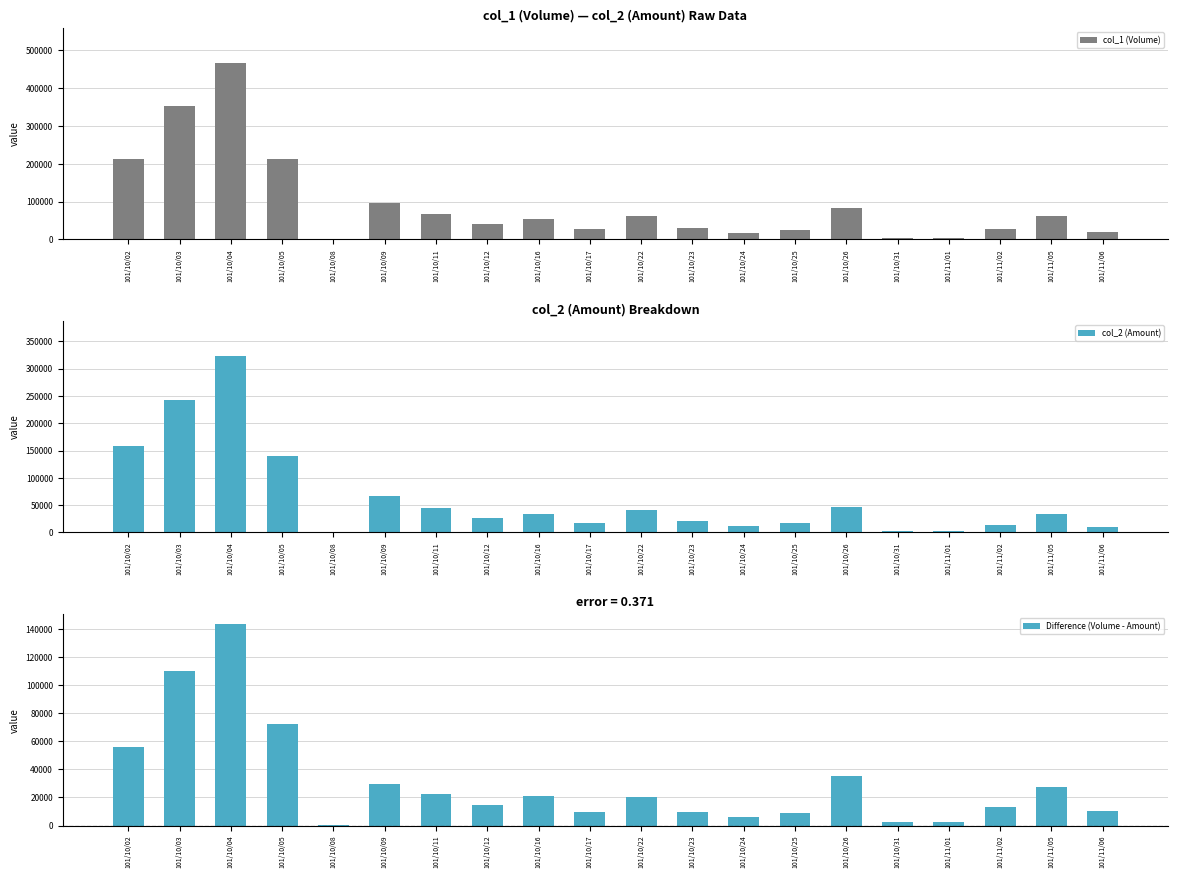

How many bars are there in total?

60